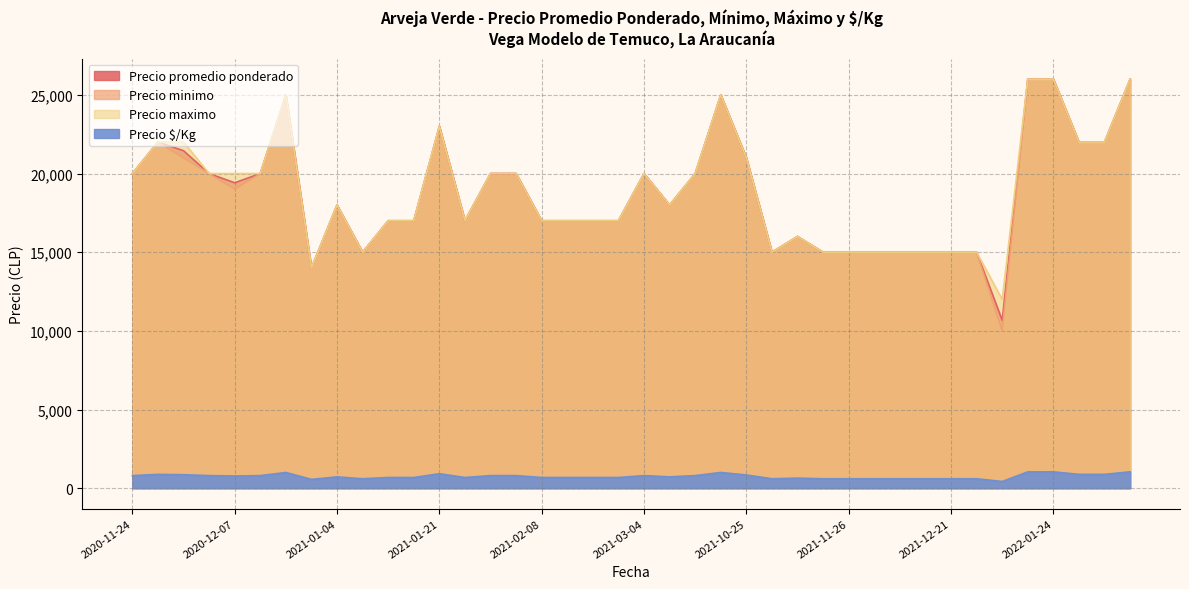

What is the minimum value shown in the chart?

427